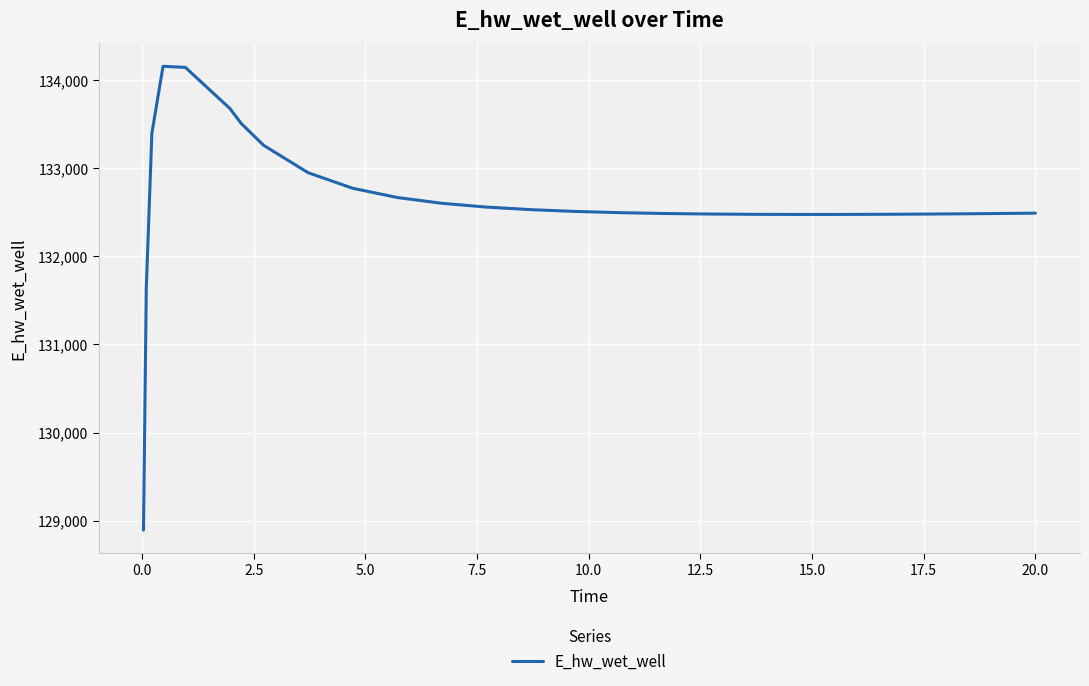

What is the maximum value shown in the chart?

134153.3